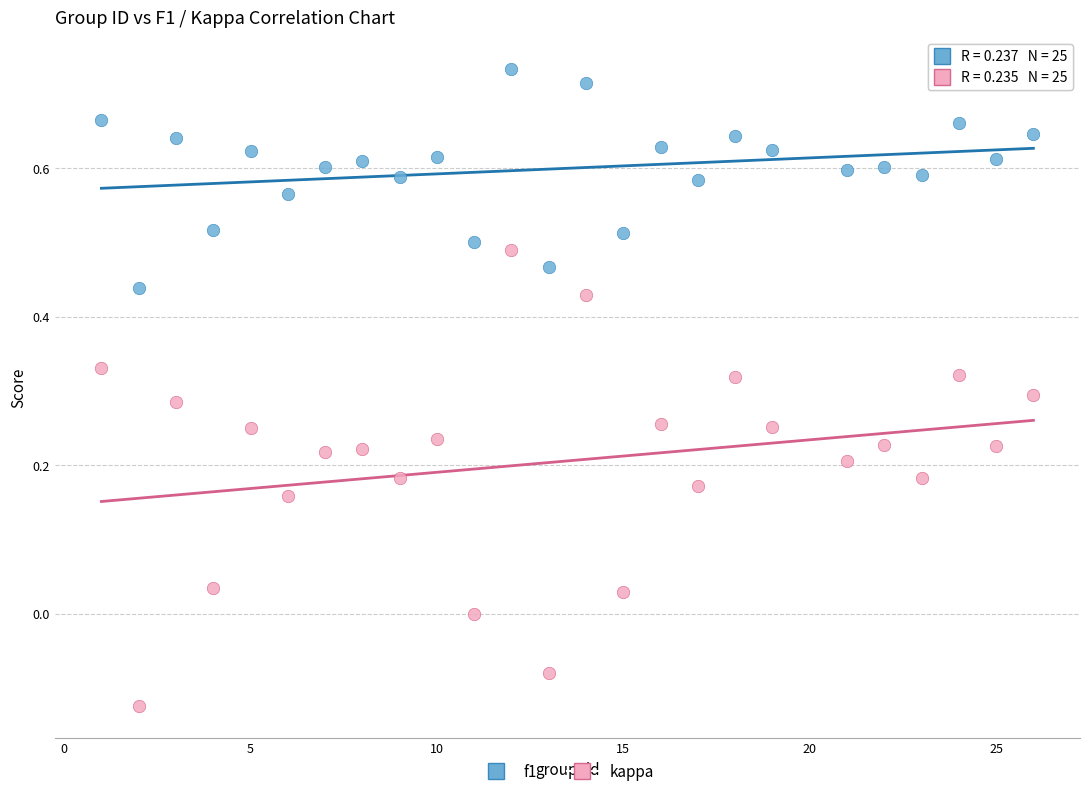

Across all data points, what is the range of Y values (max minus min)?

0.9